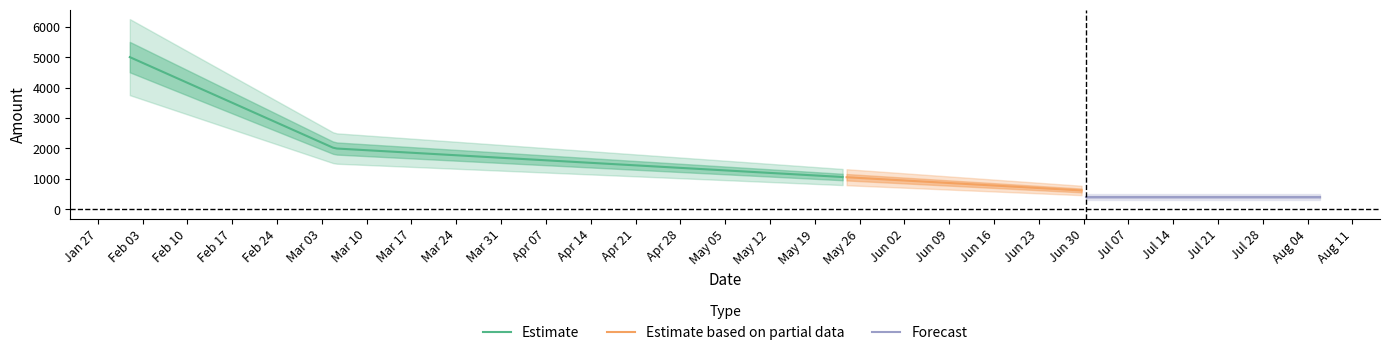

What is the lowest value of the Estimate series?

1060.3